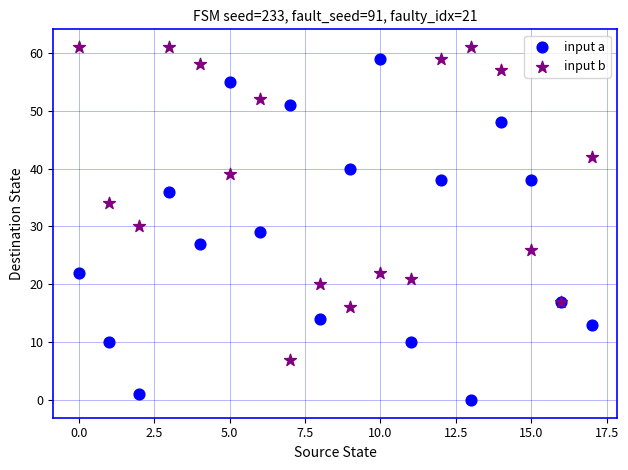

Which series has the widest spread of Y values?

input a